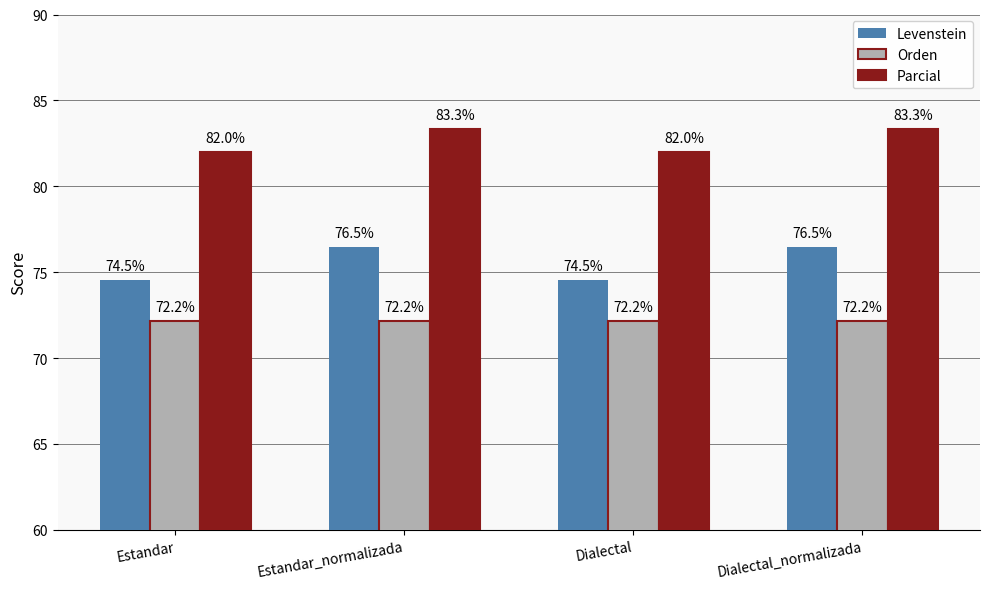

What is the minimum value for Parcial?

82.0